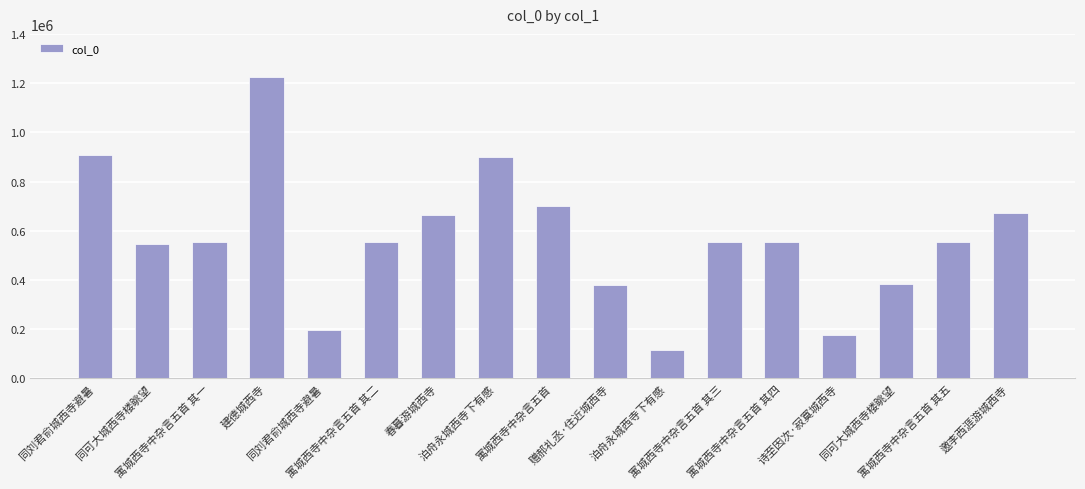

How many categories are shown in the chart?

17